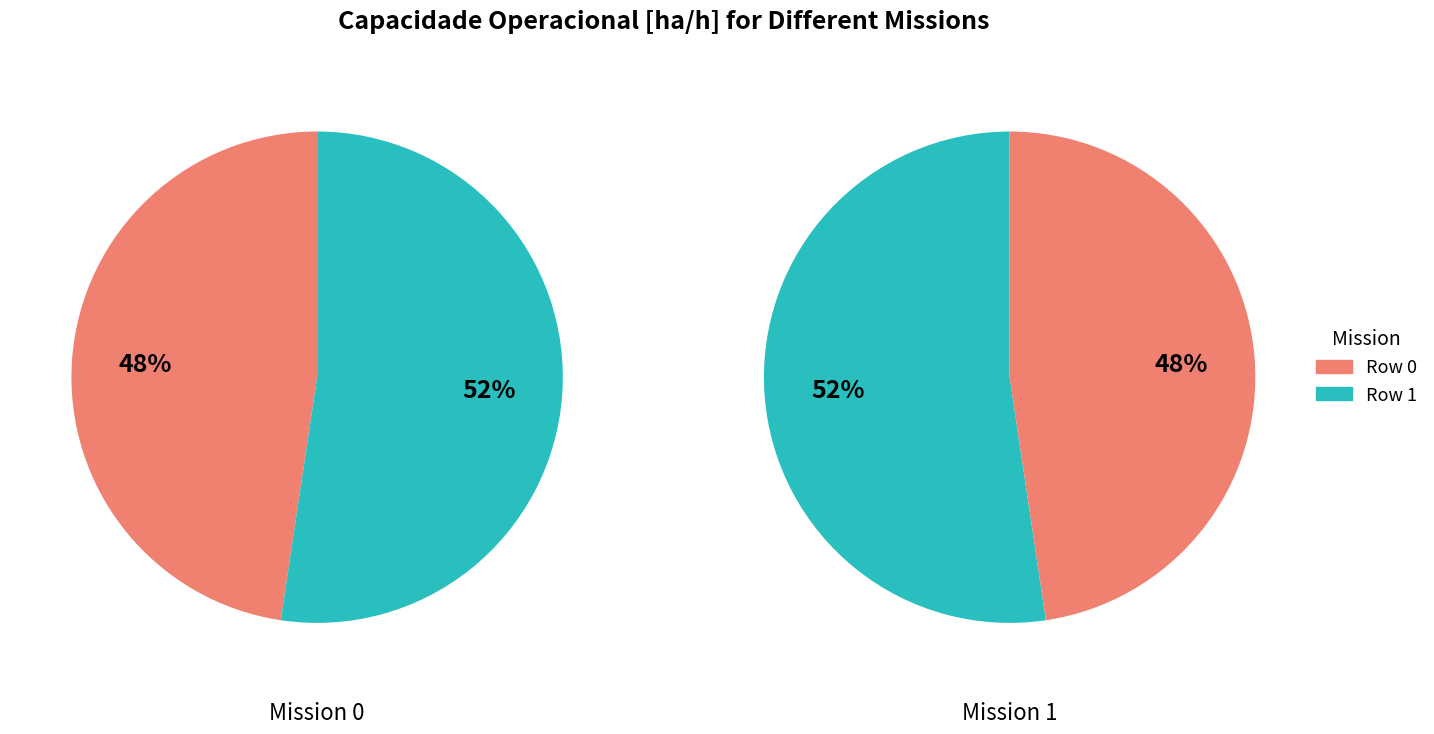

Which has a higher value, Row 0 or Row 1?

Row 1